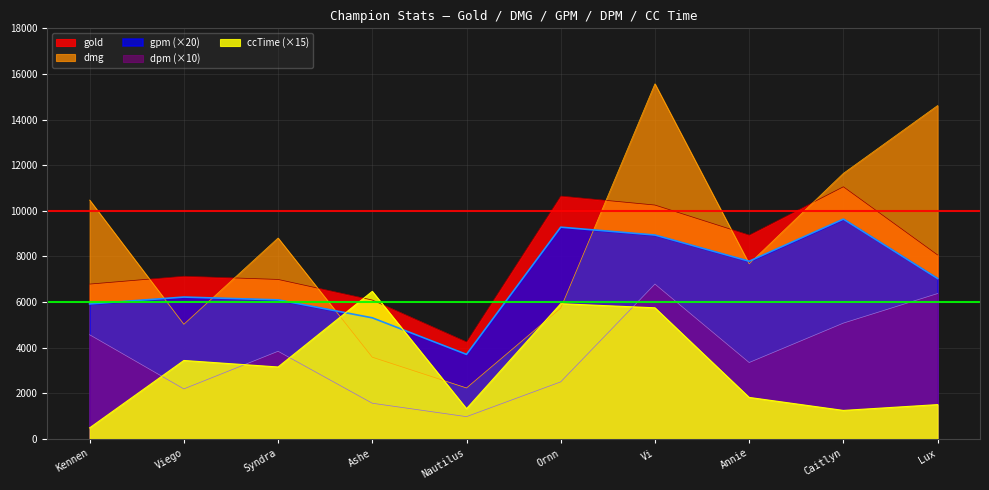

Between Annie and Nautilus, which is larger?

Annie